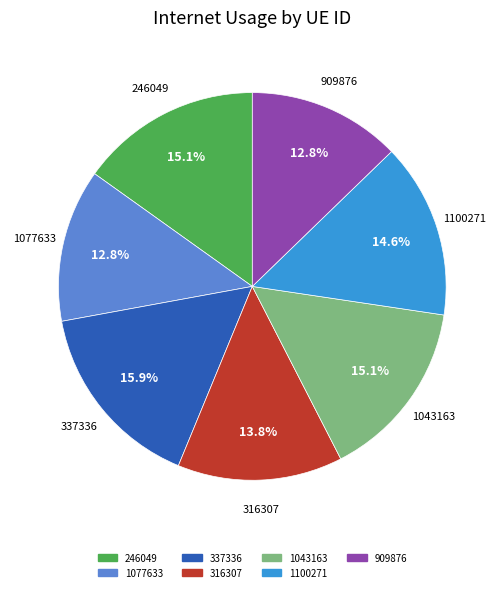

True or false: 316307 accounts for 28% of the total.

False